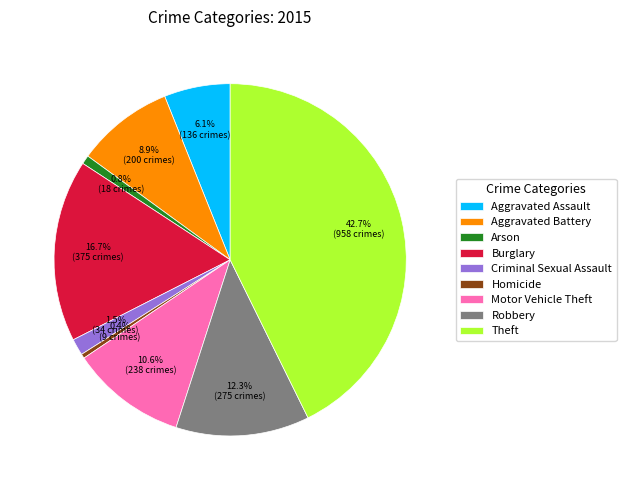

Is it true that Aggravated Assault is 17% of the pie?

False